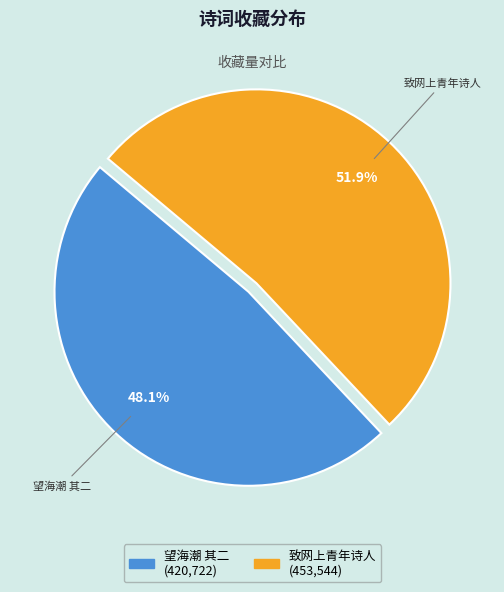

True or false: 望海潮 其二 accounts for 38% of the total.

False